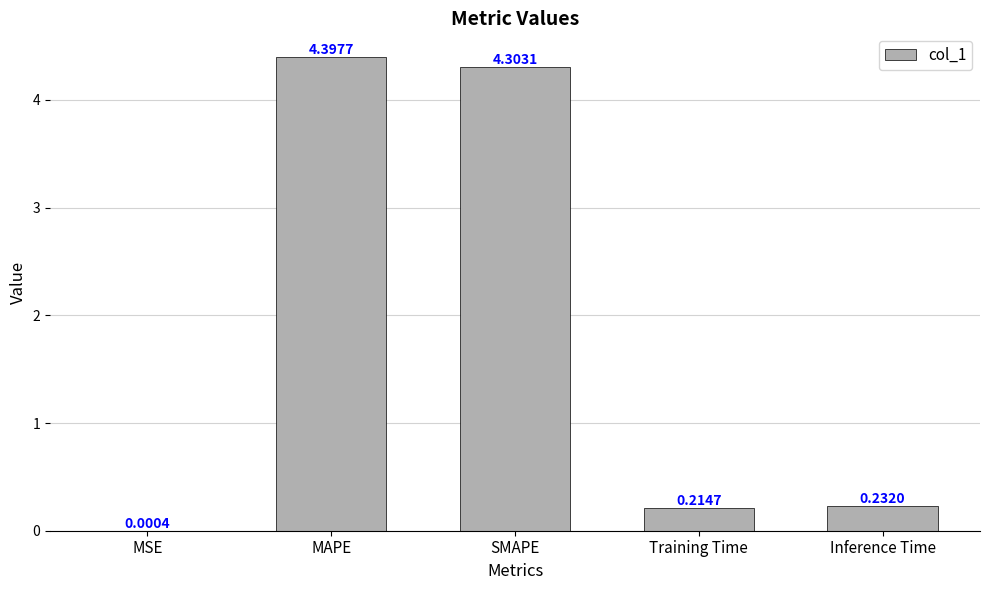

Which has a higher value, Inference Time or Training Time?

Inference Time